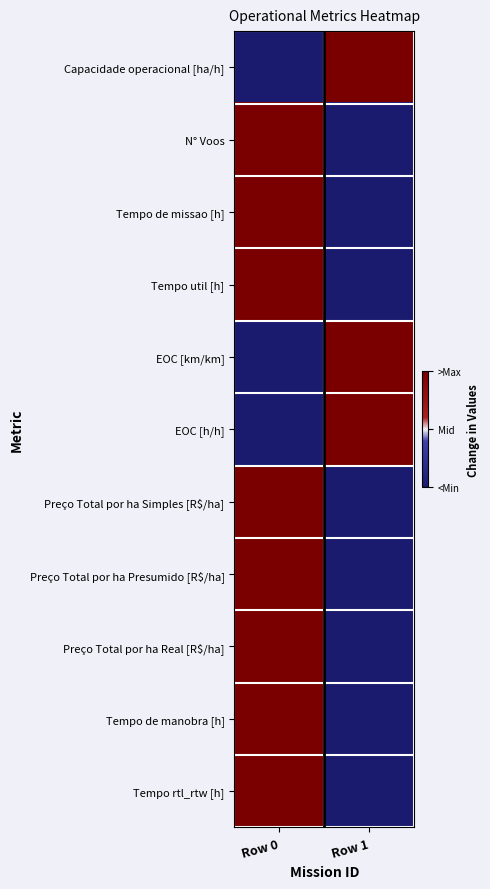

Which has a higher value, Row 1 or Row 0?

Row 1